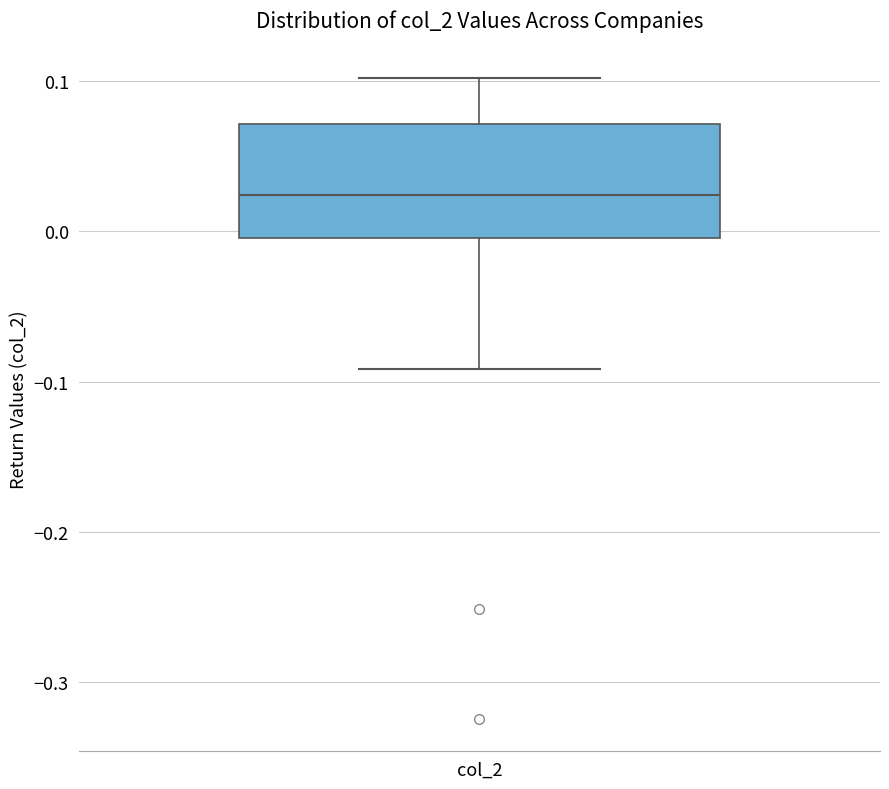

Transcribe this box plot: give where the median line is, the range the box spans, and where the two whiskers end, as read against the y-axis. The values are not printed on the chart, so give them approximately, as read against the axis.

median 0.02, box 0.00 to 0.07, whiskers -0.09 to 0.10